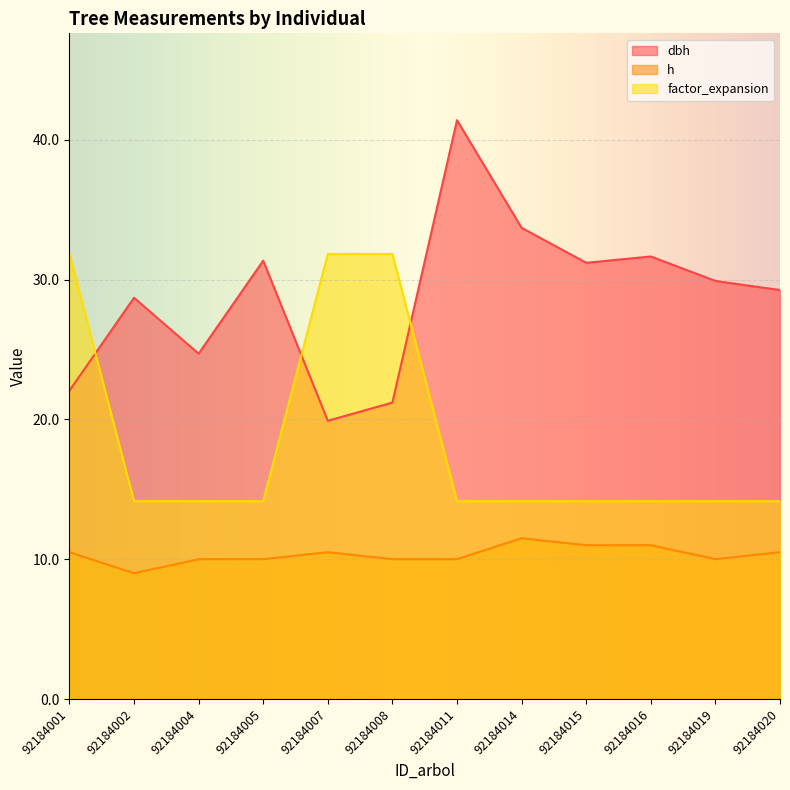

What is the maximum value for factor_expansion?

31.8